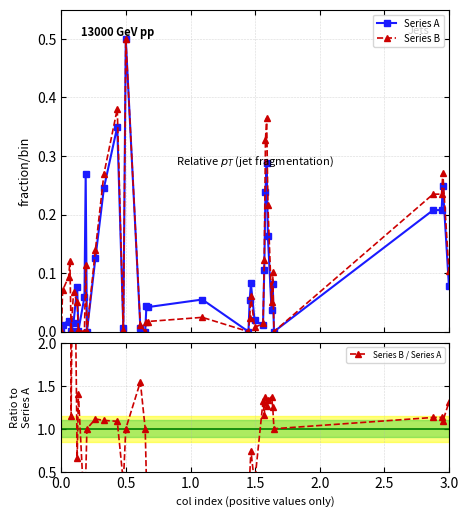

How many intersections are there between Series A and Series B?

5